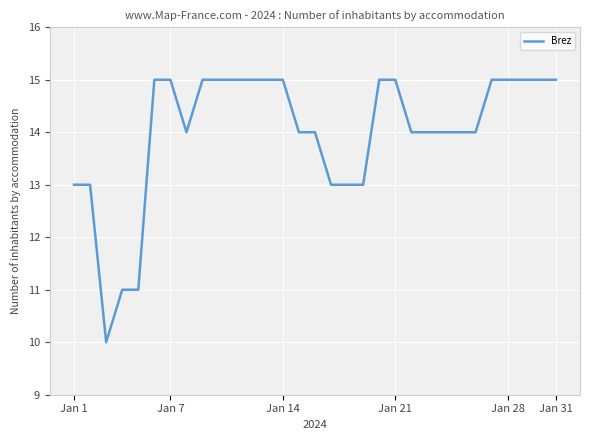

Reading left to right, list all the values displayed in this chart.

13	13	10	11	11	15	15	14	15	15	15	15	15	15	14	14	13	13	13	15	15	14	14	14	14	14	15	15	15	15	15